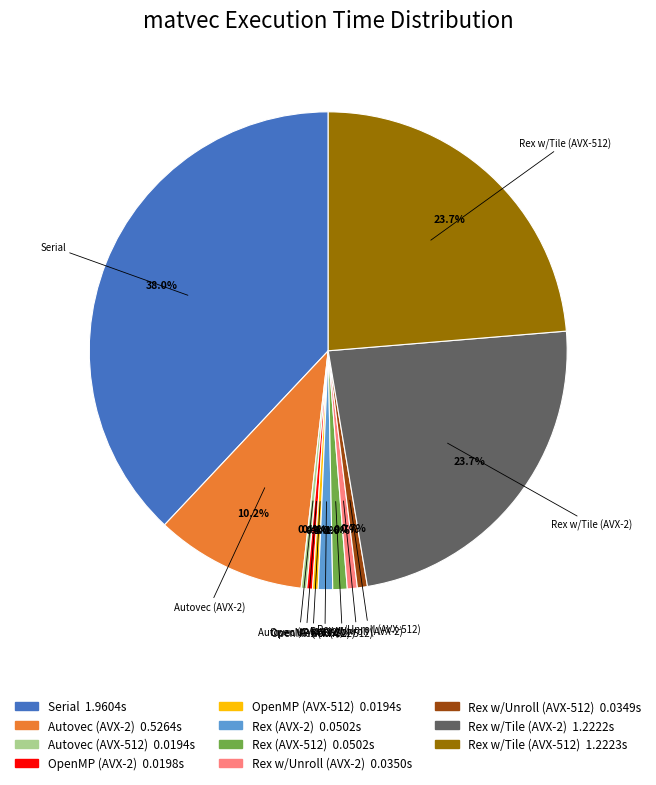

What percentage is the Rex w/Unroll (AVX-512) slice, to the nearest percent?

1%